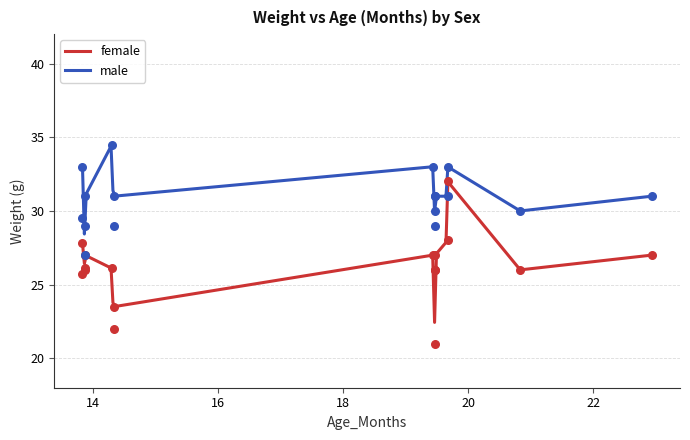

Which series has the largest total across all categories?

male